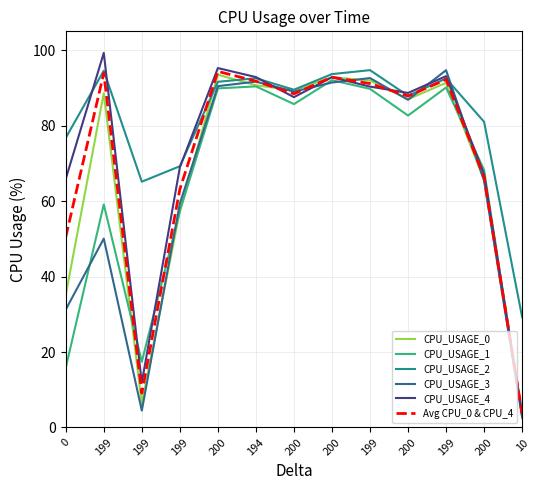

Which has a higher value, 0 or 199?

199